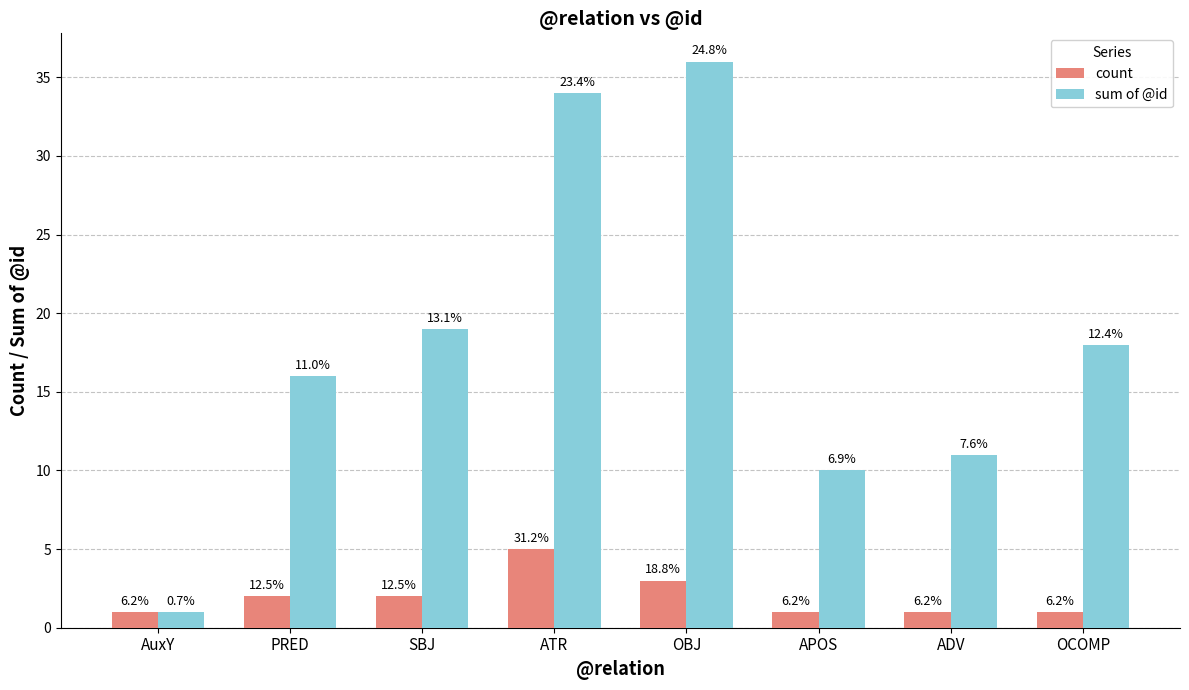

Rank the series by their average value, from lowest to highest.

count, sum of @id